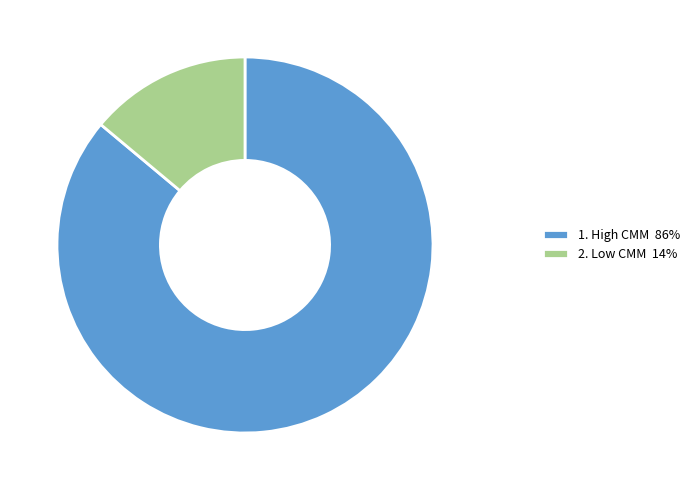

Rank the categories by value from highest to lowest.

1. High CMM 86%, 2. Low CMM 14%